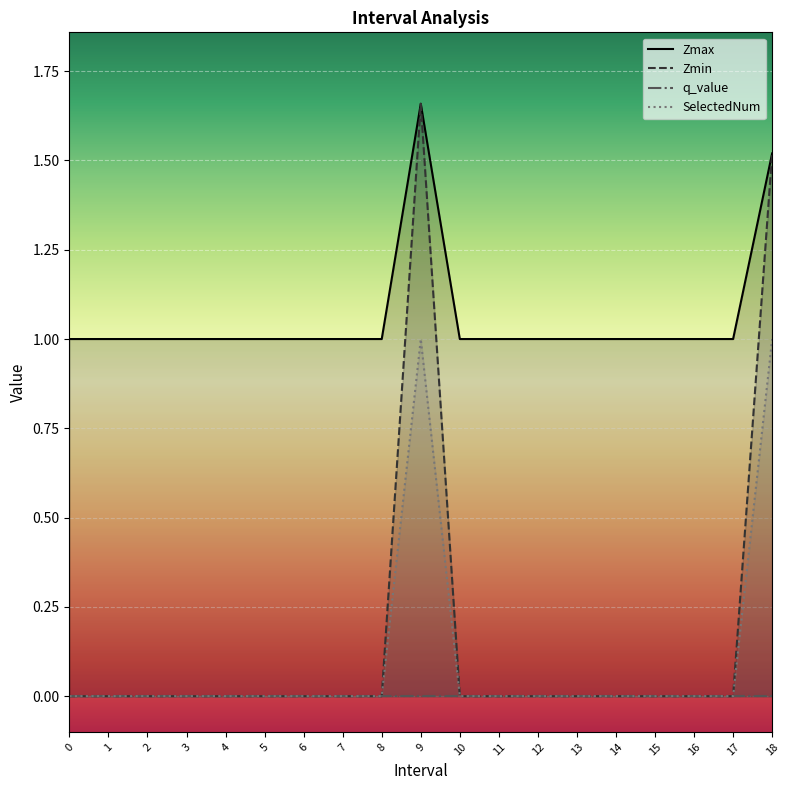

What value does the Zmax series have at 14?

1.0